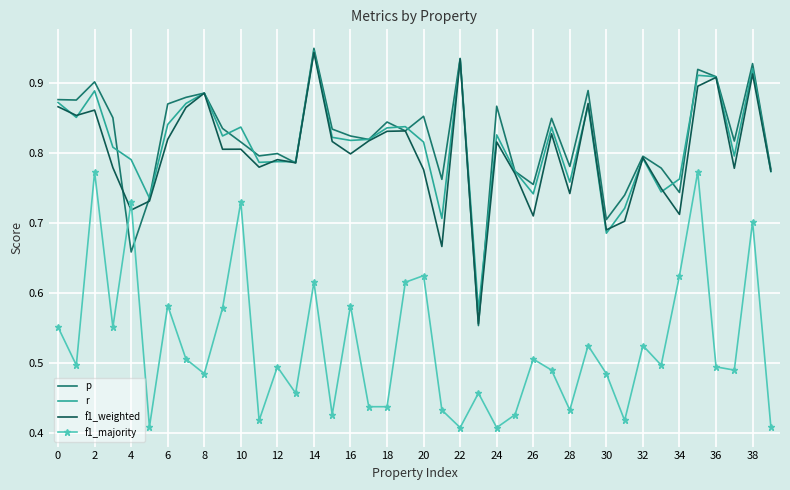

Which category has the lowest value in the p series?

23